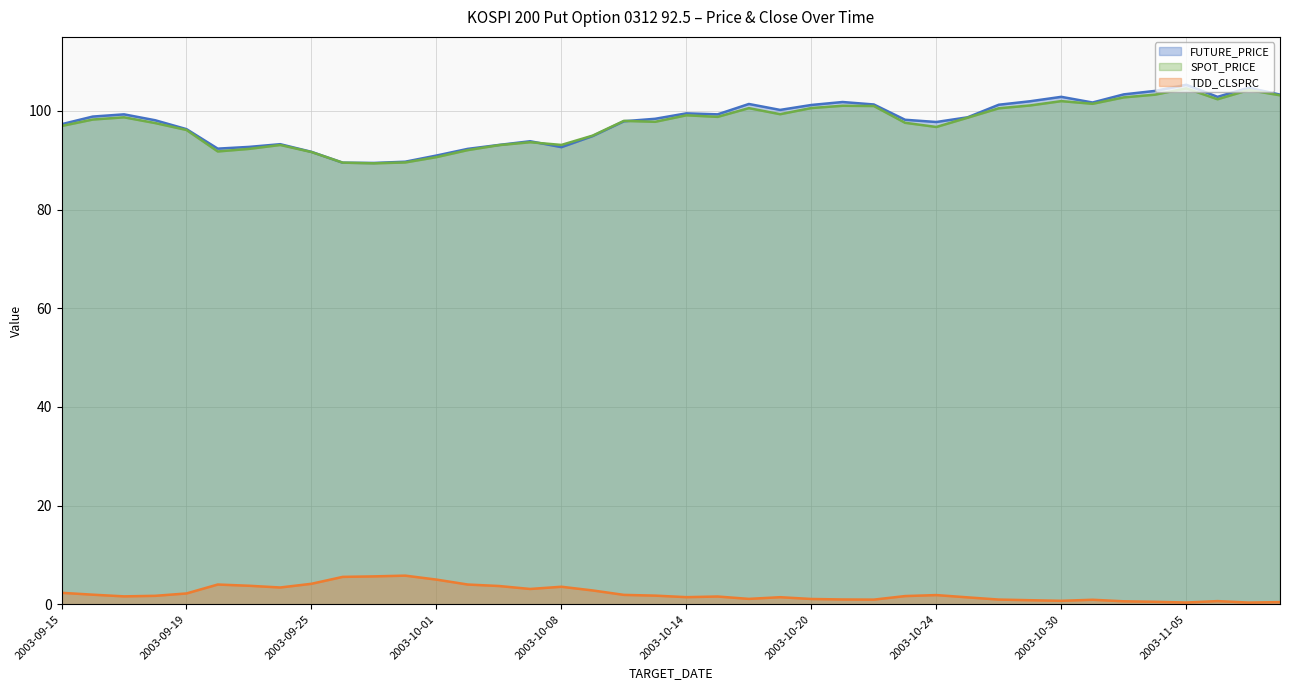

What is the total value across all series at 2003-10-08?

189.3